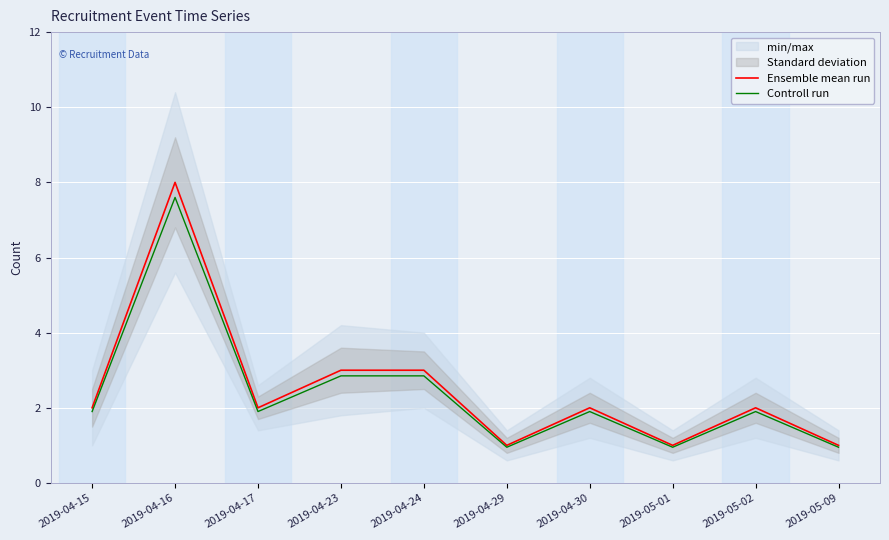

Rank the series by their maximum value, from highest to lowest.

Ensemble mean run, Controll run